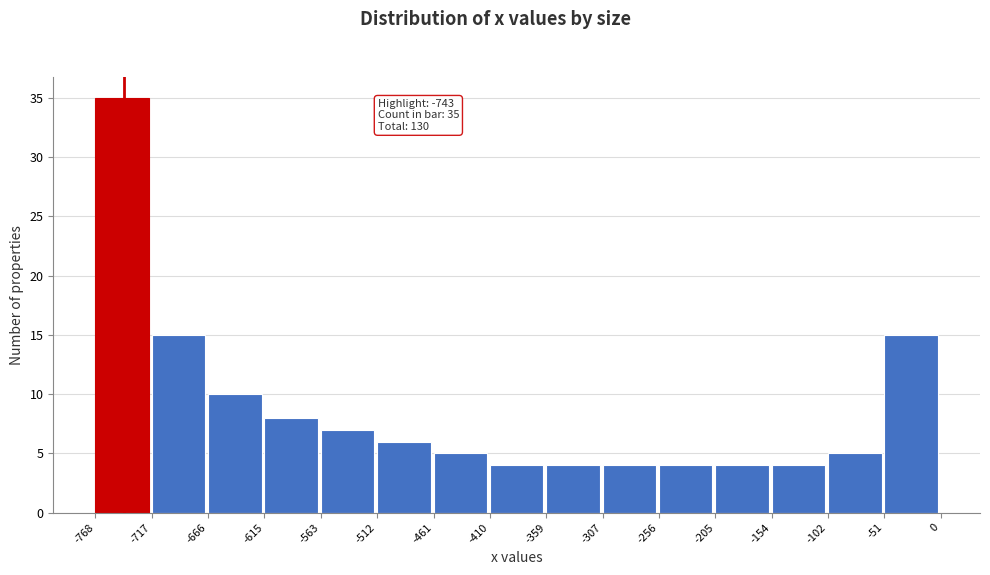

Which range on the x-axis has the tallest bar?

-768 to -717